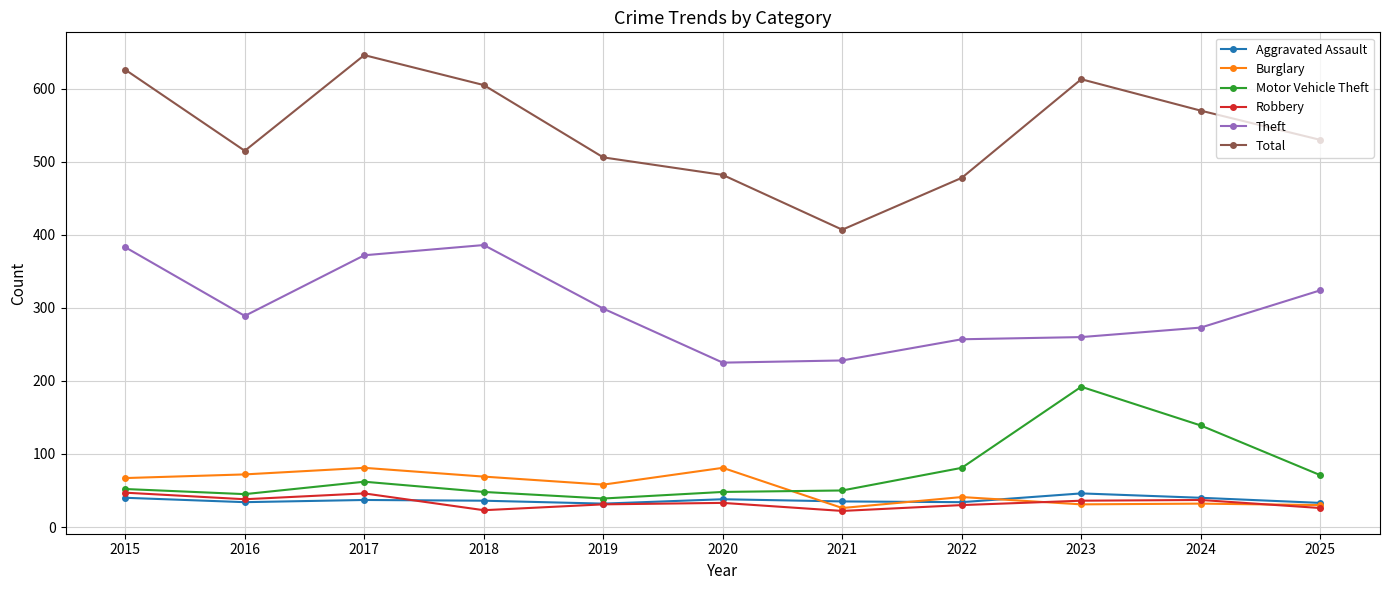

Which series has the largest range (max minus min)?

Total